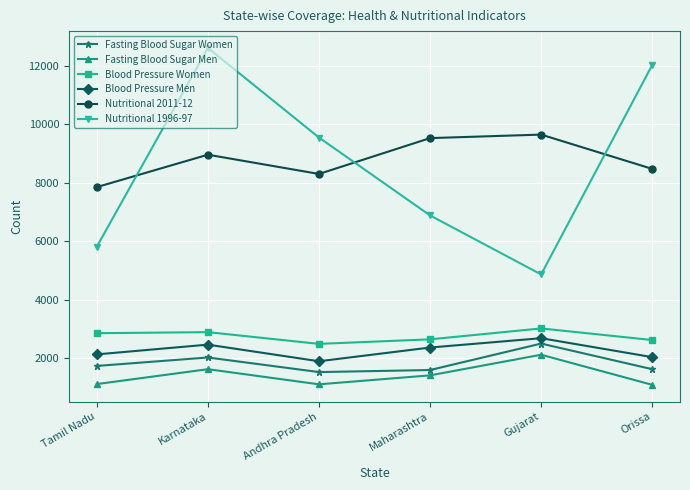

What is the label of the 2nd point from the left?

Karnataka